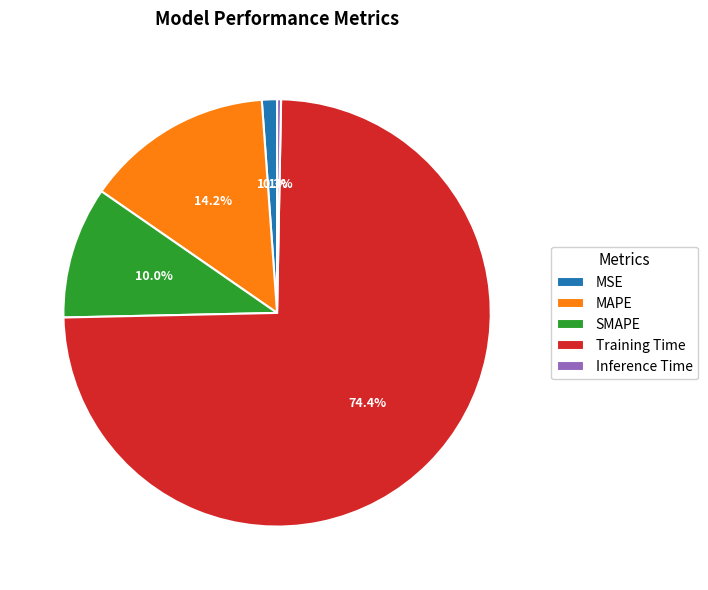

What percentage is the Training Time slice, to the nearest percent?

74%